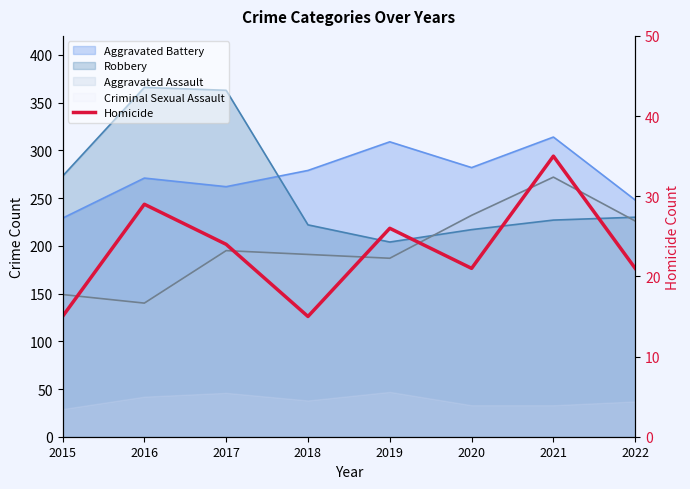

How many data points are above 24?

3